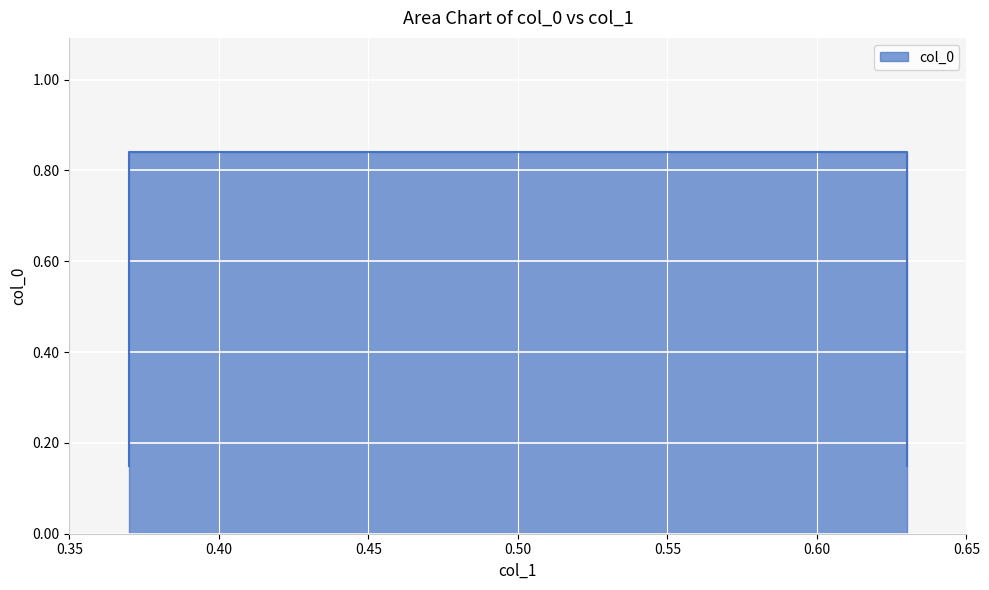

True or false: the data has more than 0 interior local peaks.

False